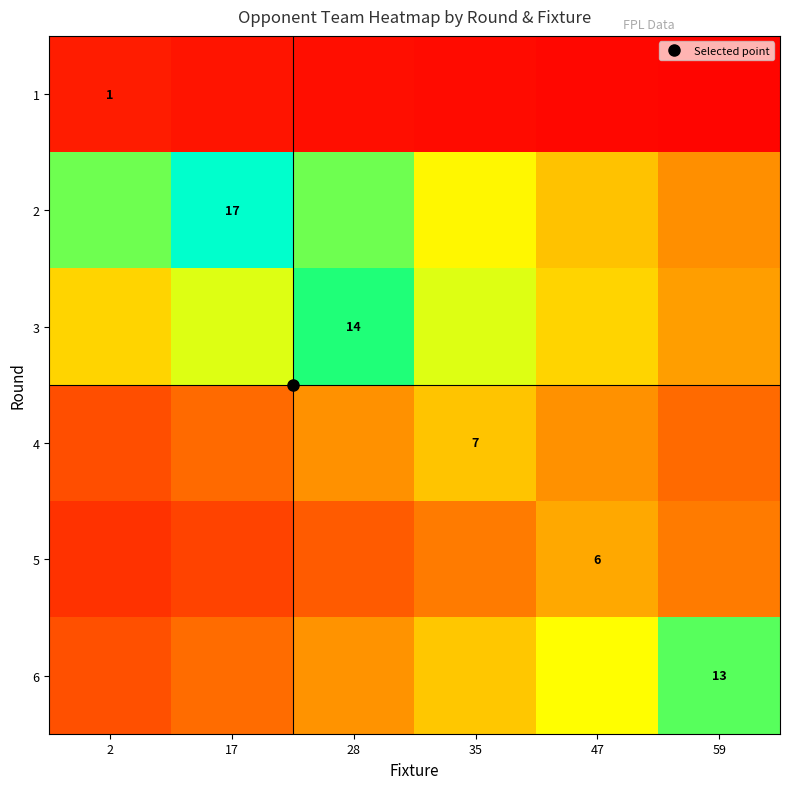

What is the smallest value displayed?

0.2